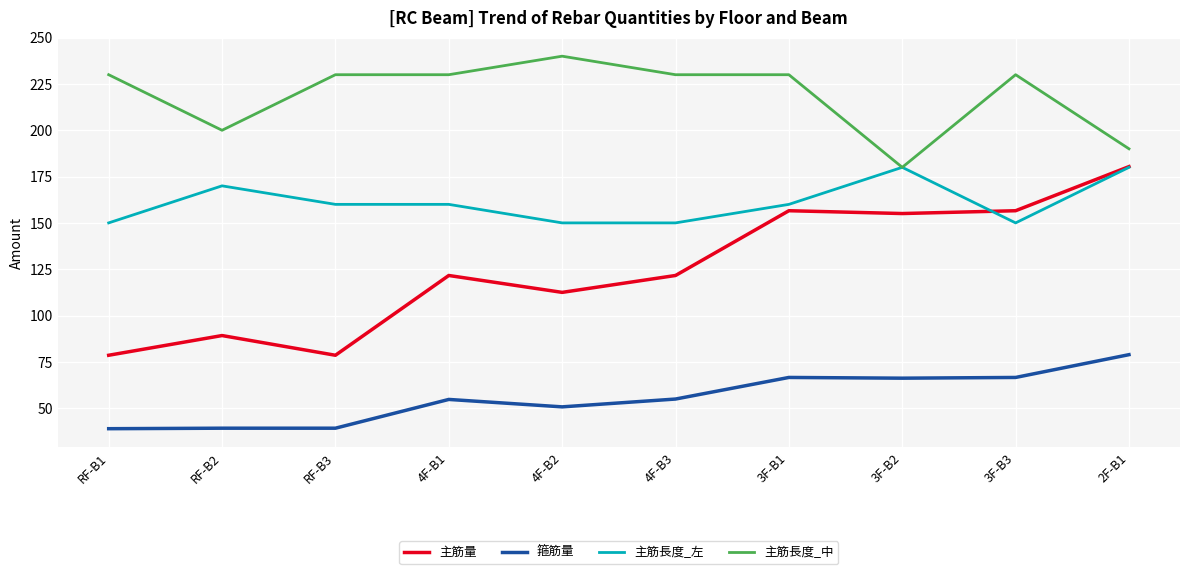

List the series in order of their overall mean, lowest first.

箍筋量, 主筋量, 主筋長度_左, 主筋長度_中